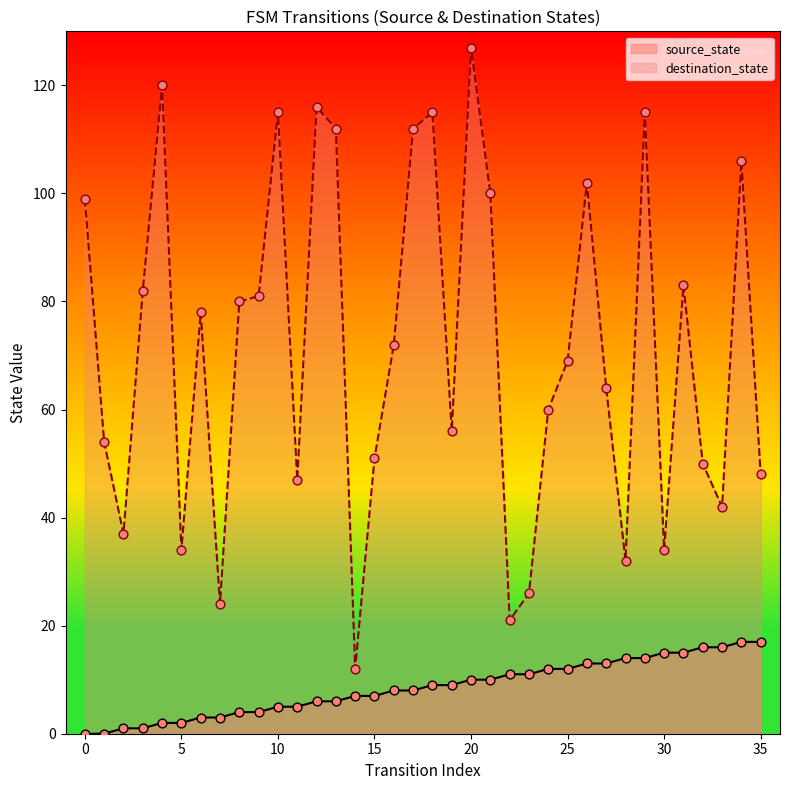

What is the total value across all series at 1?

54